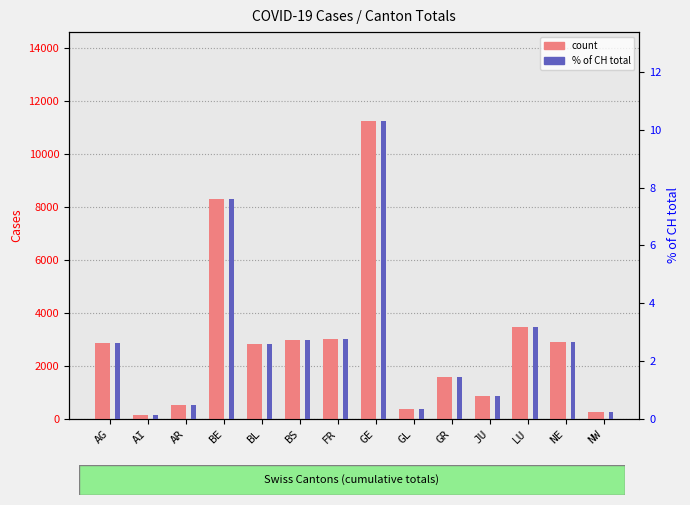

What position from the right is AR?

12